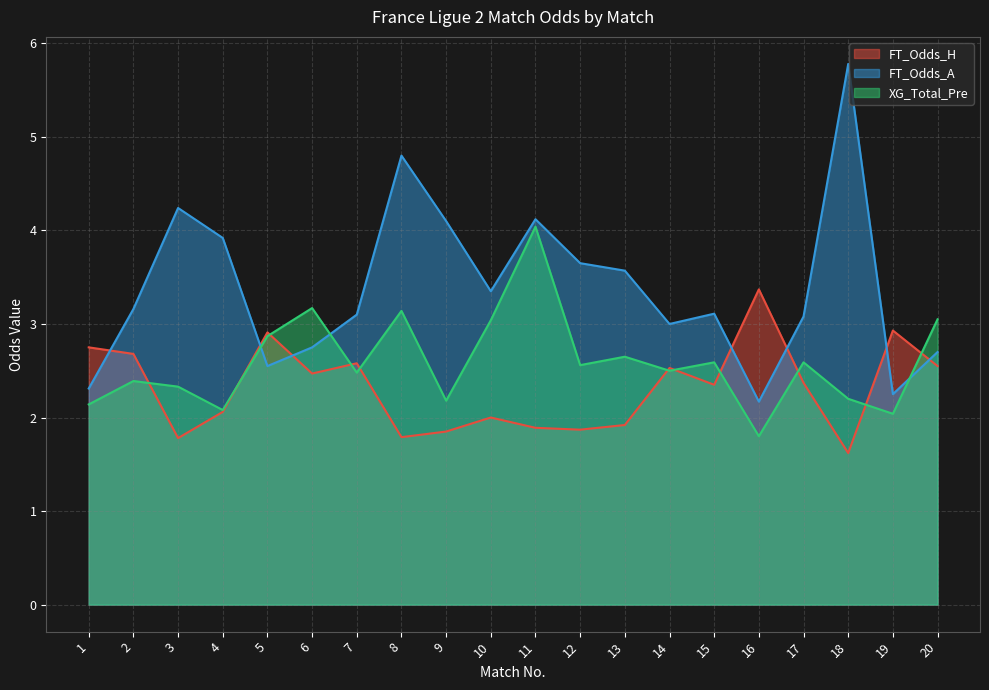

At which category is the sum across all series the highest?

11